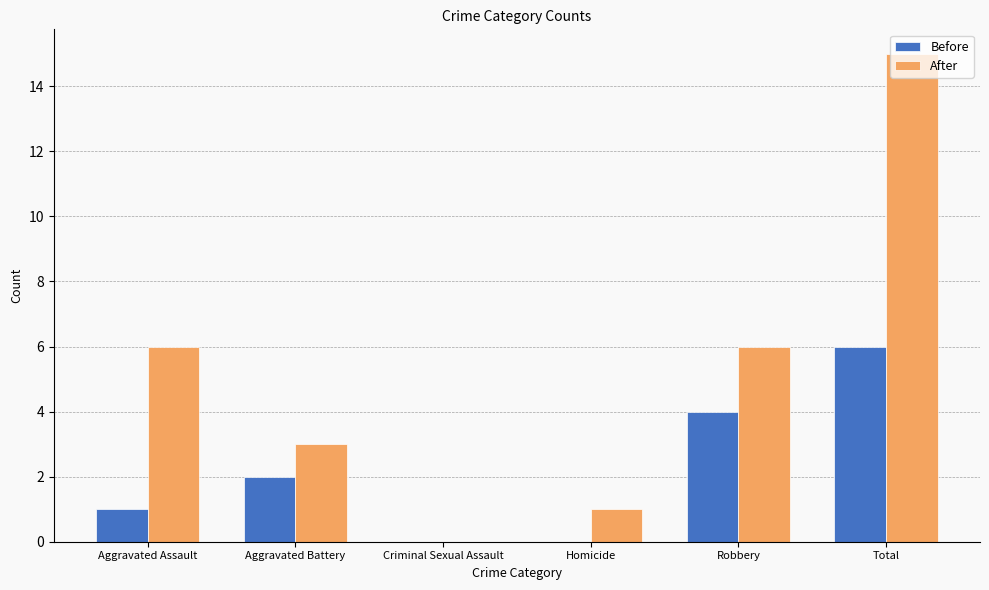

Is it true that After equals 2 at Aggravated Battery?

False